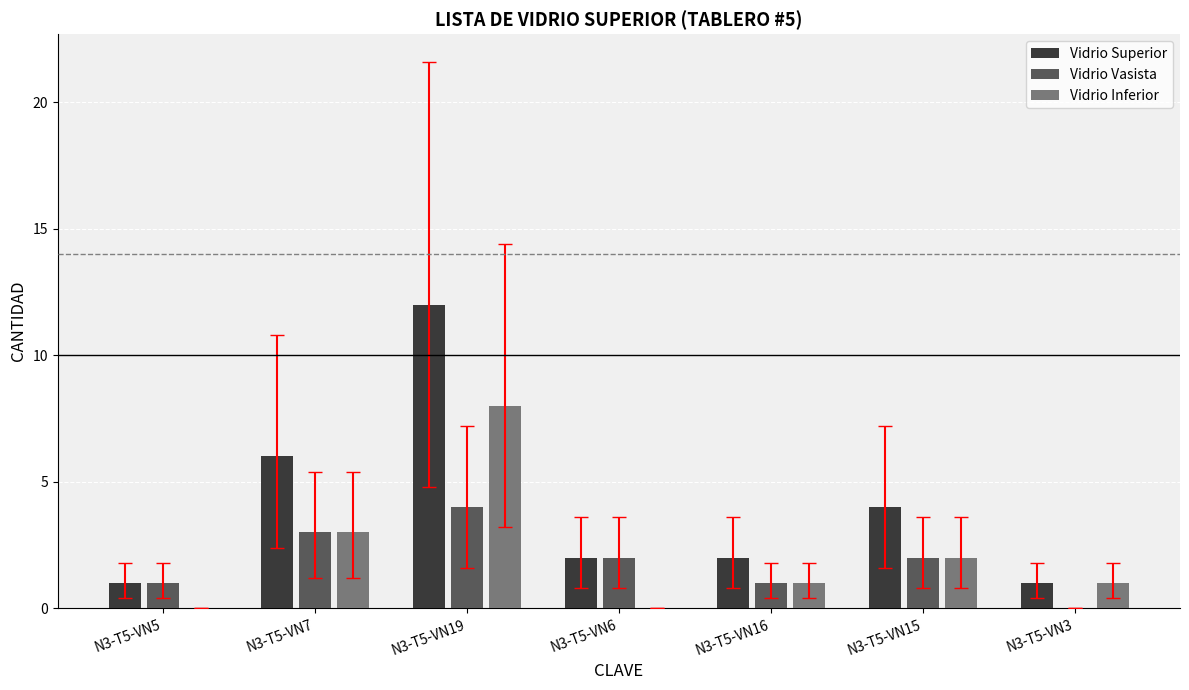

The Vidrio Vasista series shows 2 at N3-T5-VN15. True or false?

True